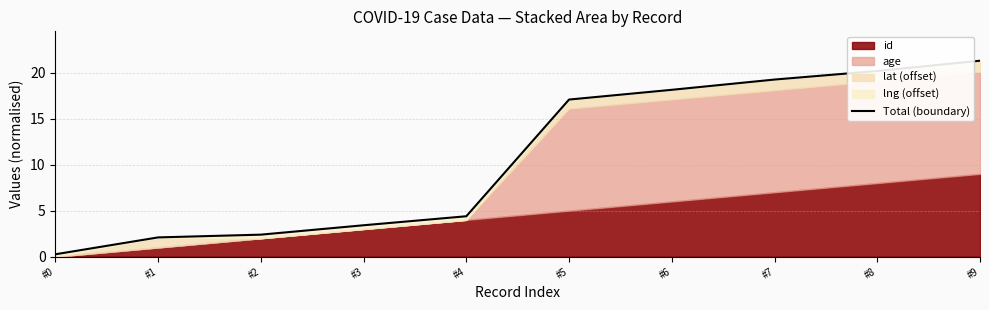

Reading right to left, extract all data points from this chart.

21.3	20.2	19.3	18.1	17.1	4.4	3.4	2.4	2.1	0.3